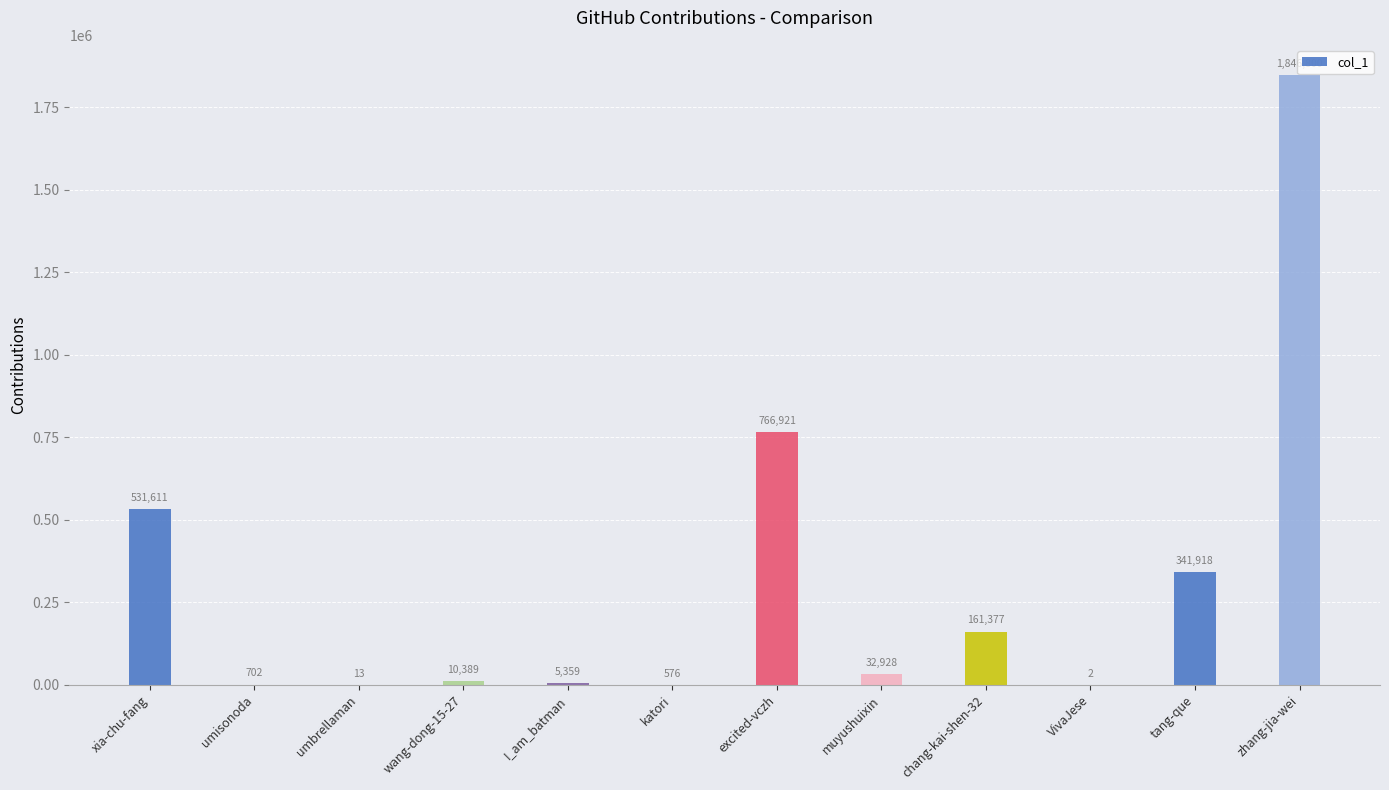

Are the bars horizontal?

No